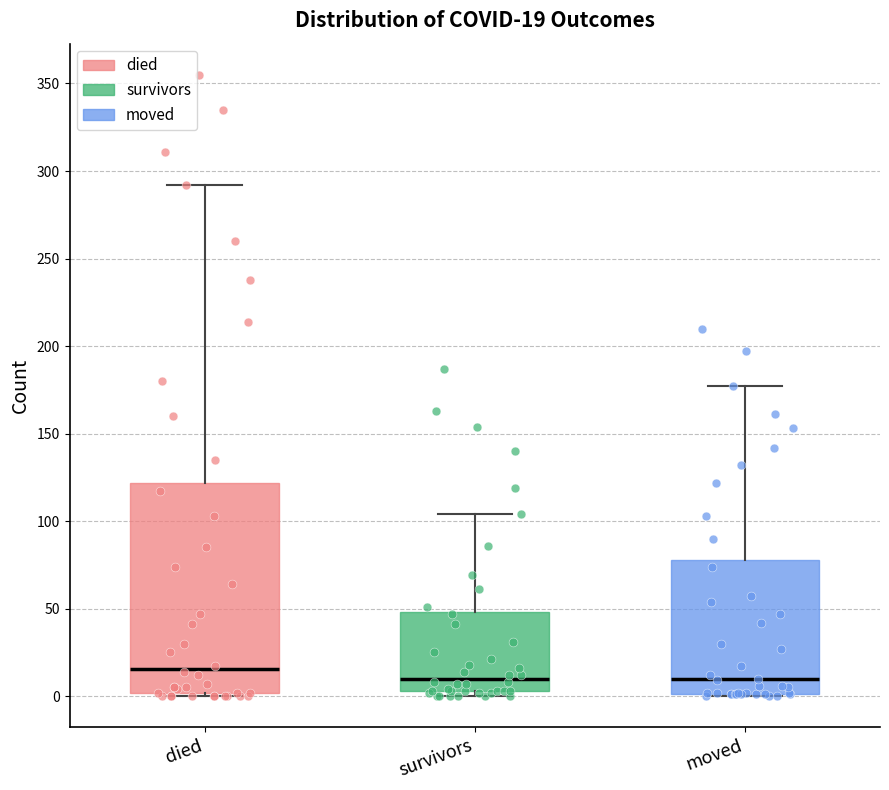

Which box's median line is the highest?

died